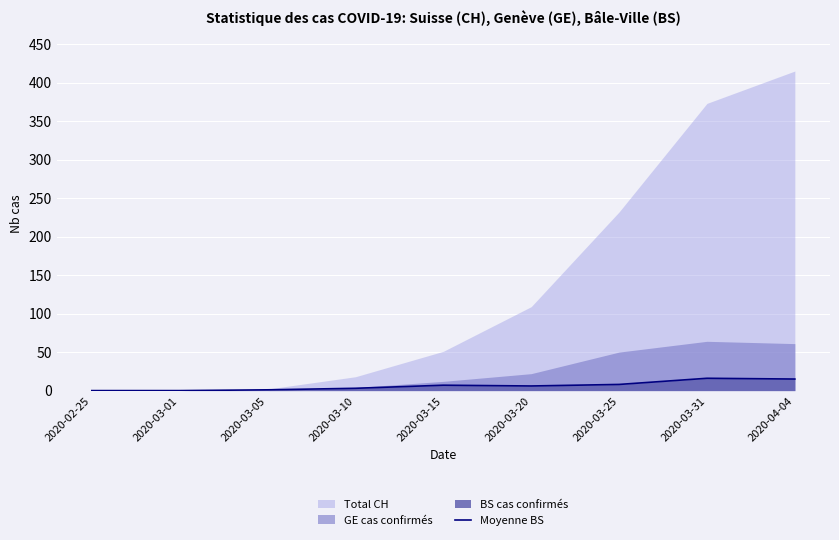

Does the chart display data point markers on the line(s)?

No